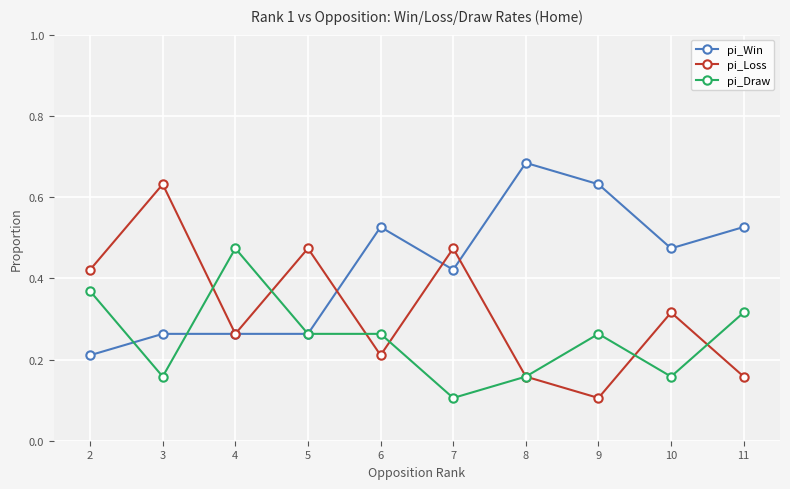

At which category is the sum across all series the highest?

3